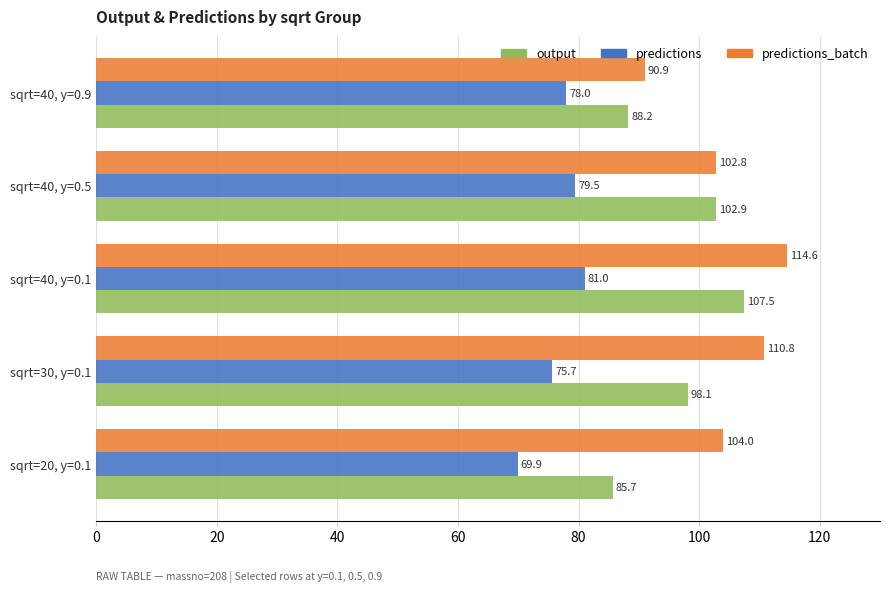

Between sqrt=20, y=0.1 and sqrt=40, y=0.5, which series saw the biggest shift?

output